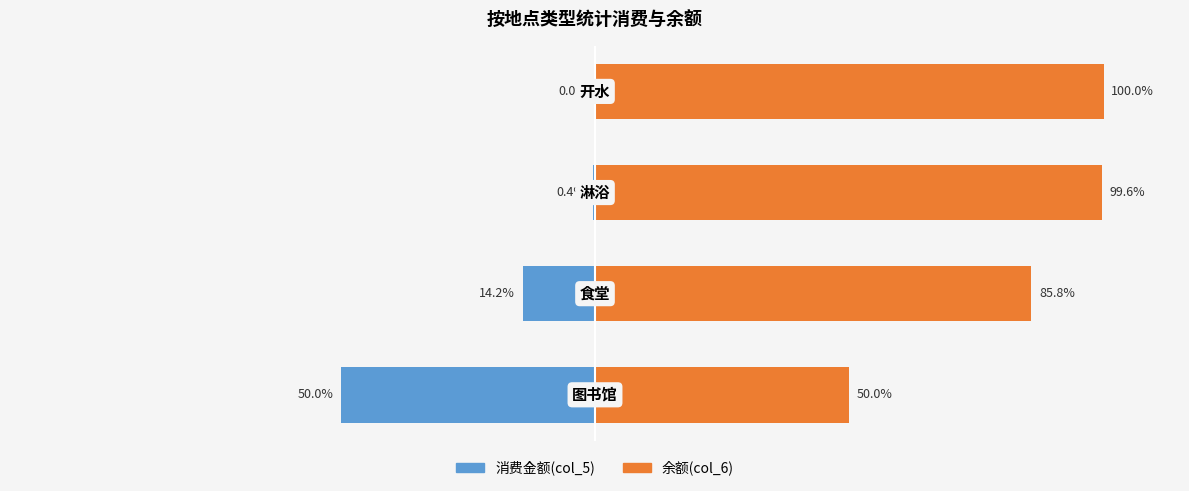

Reading left to right, transcribe all the data shown in this chart.

消费金额(col_5): -50.0	-14.2	-0.4	-0.0
余额(col_6): 50.0	85.8	99.6	100.0